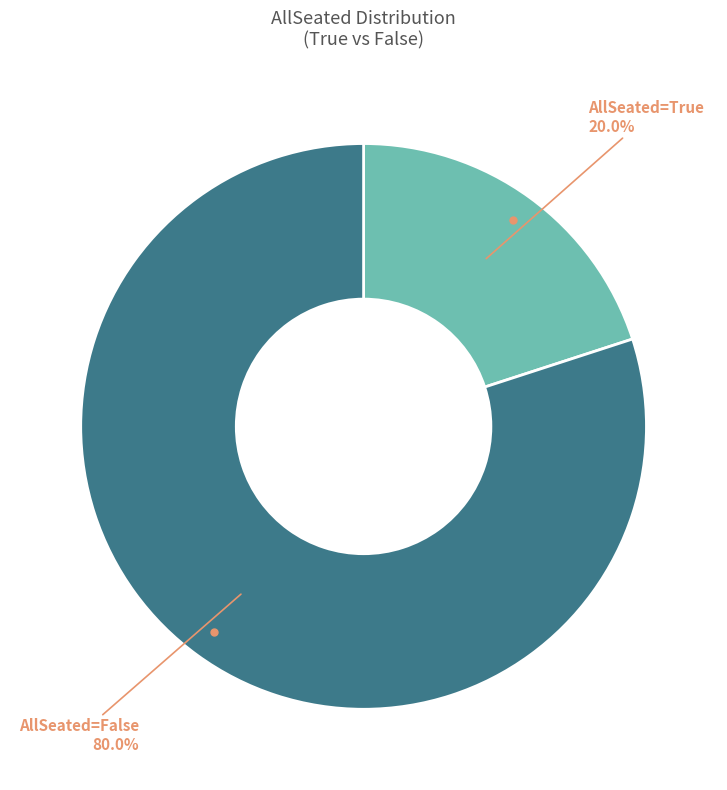

Does any single category account for the majority?

Yes